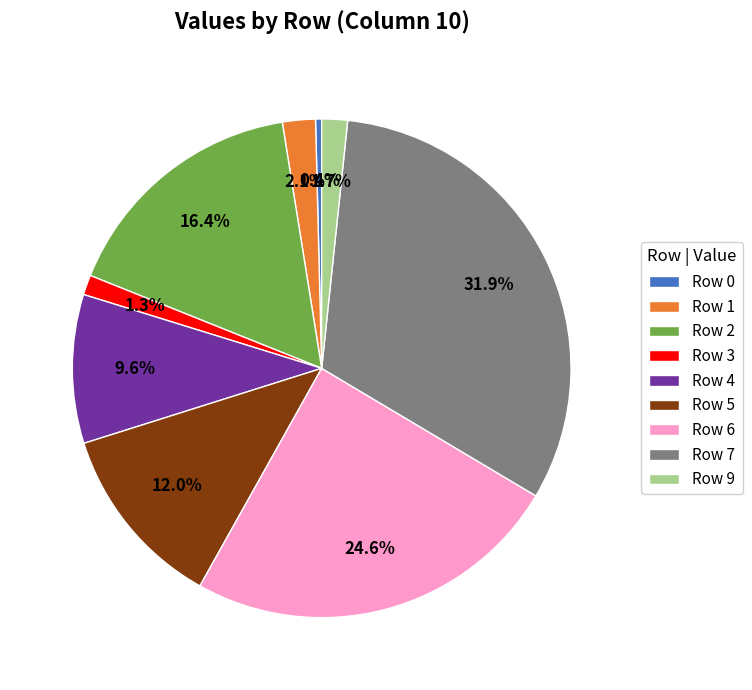

Is it true that Row 4 is 2% of the pie?

False